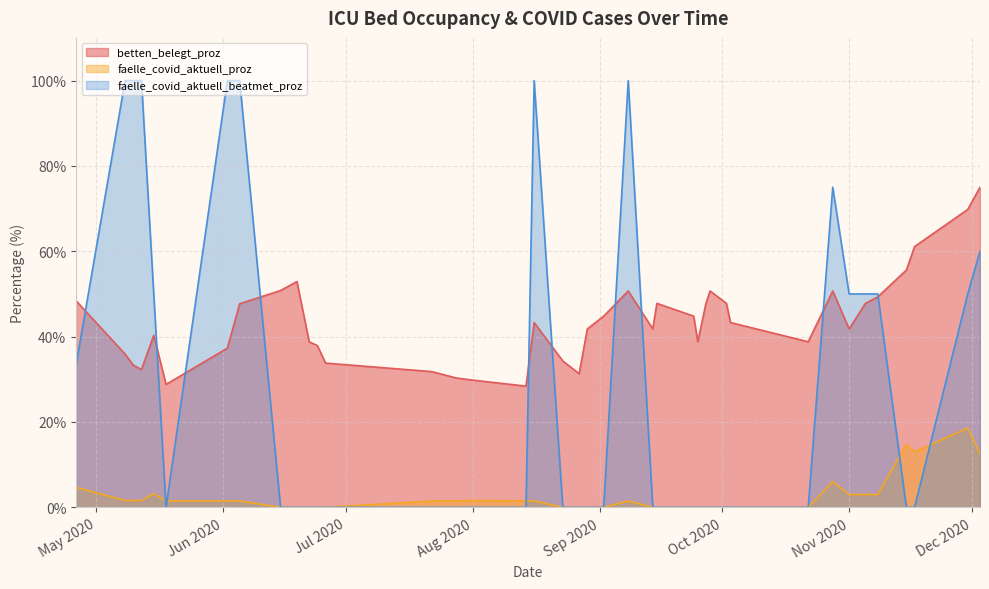

What is the sum of all faelle_covid_aktuell_proz values?

100.2